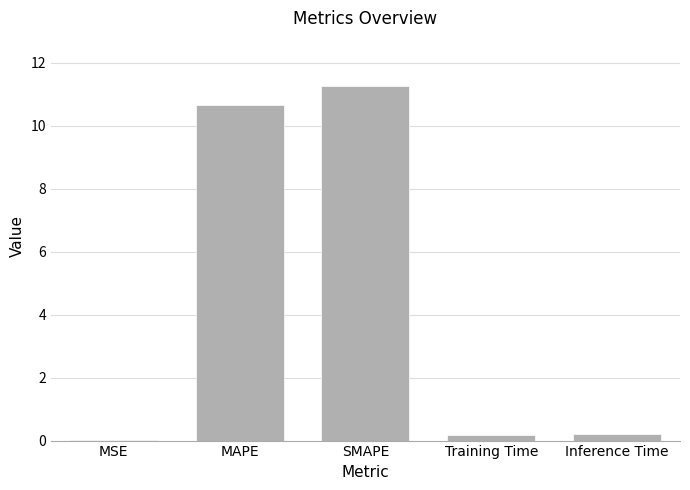

Is it true that the value at SMAPE is 11.3?

True